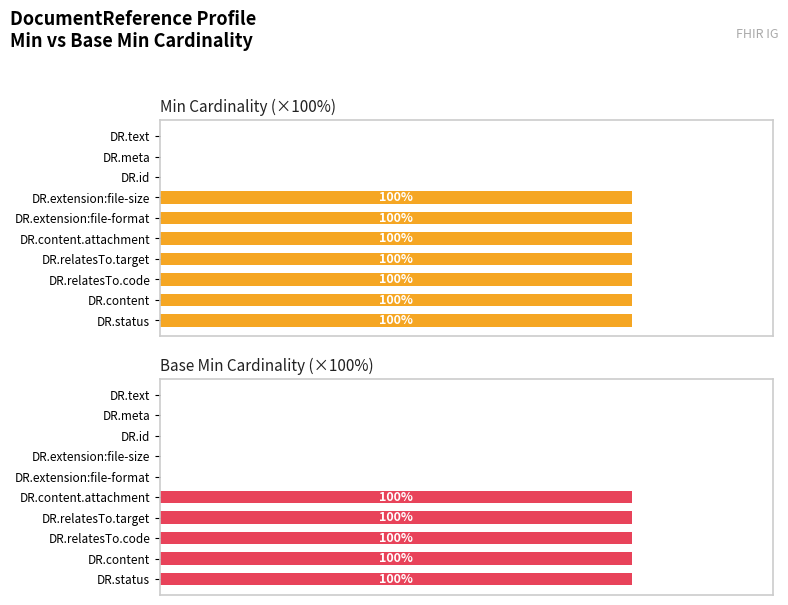

Which series has the widest spread of values?

Min Cardinality (×100%)